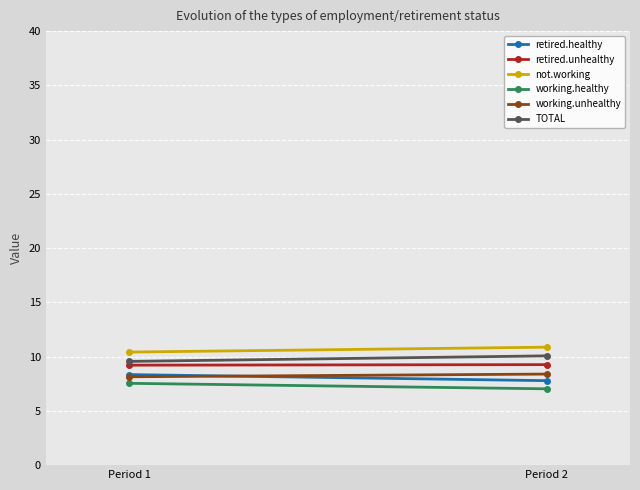

What is the value of the retired.unhealthy point at the 1st from the left?

9.2